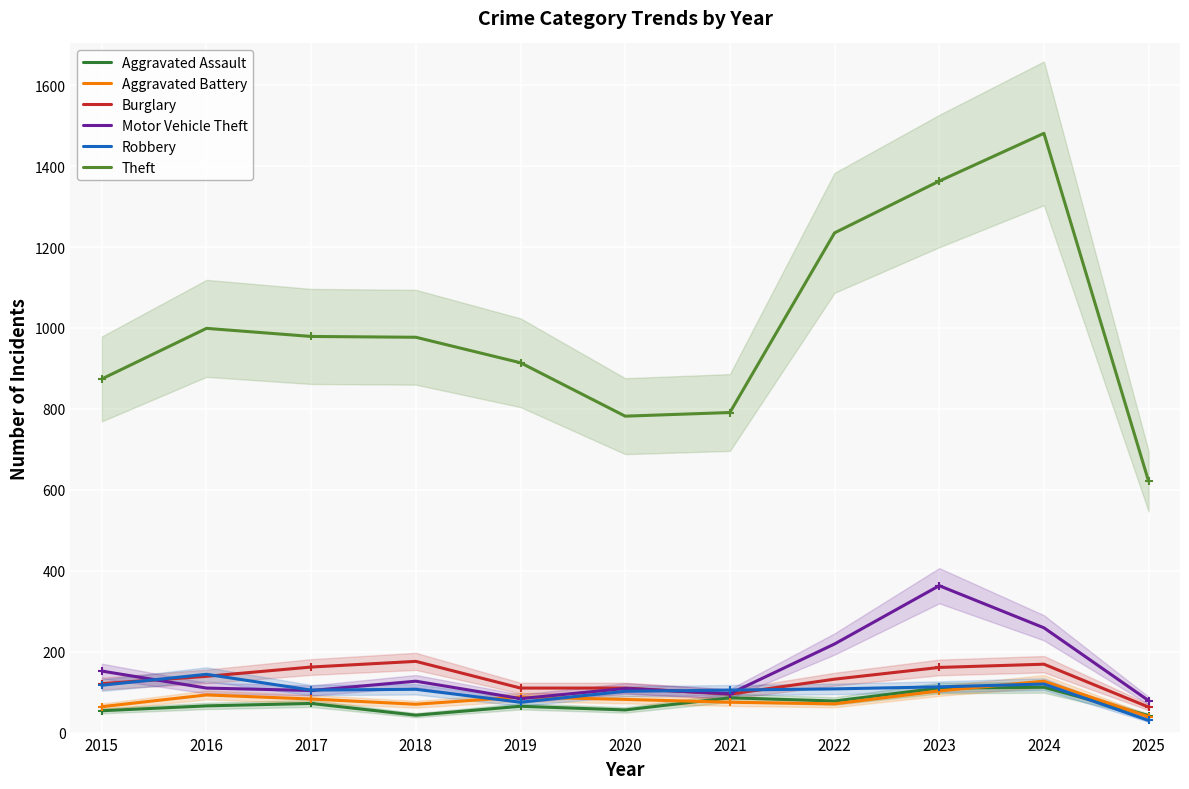

What is the value of the Theft point at the 8th from the left?

1235